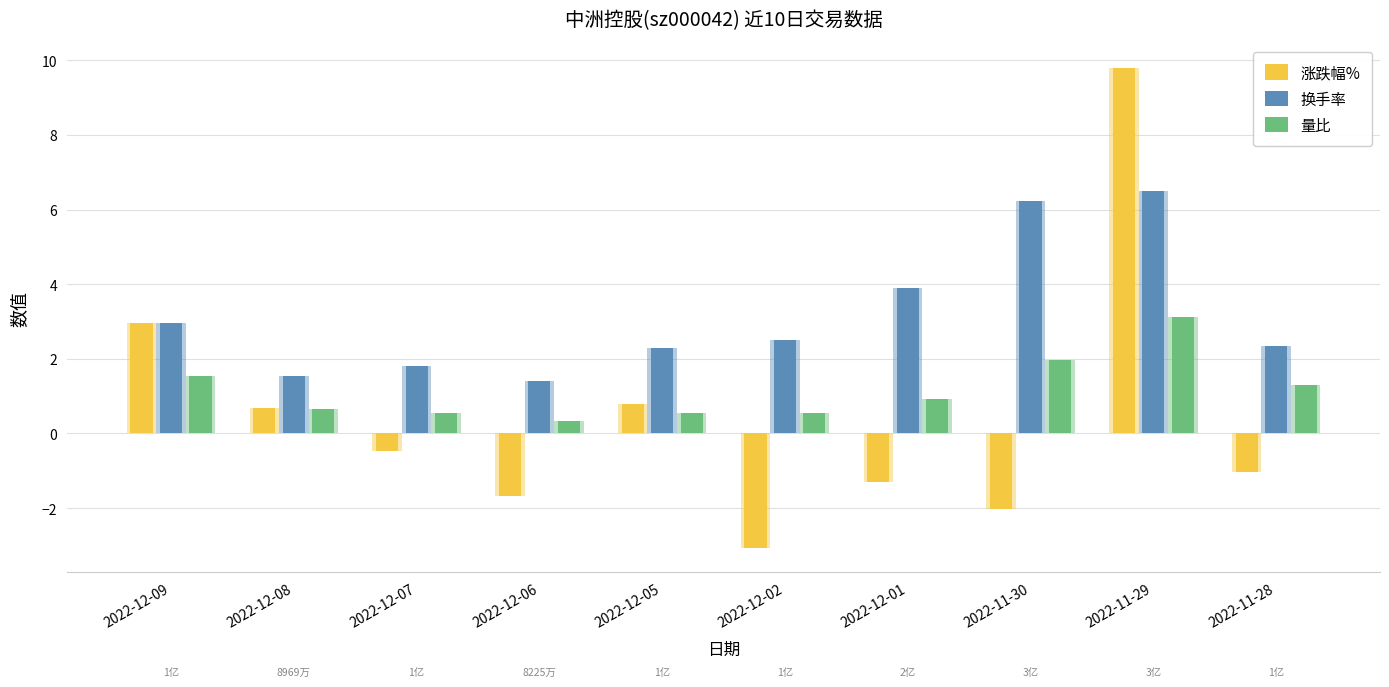

What is the label of the 3rd bar from the right?

2022-11-30